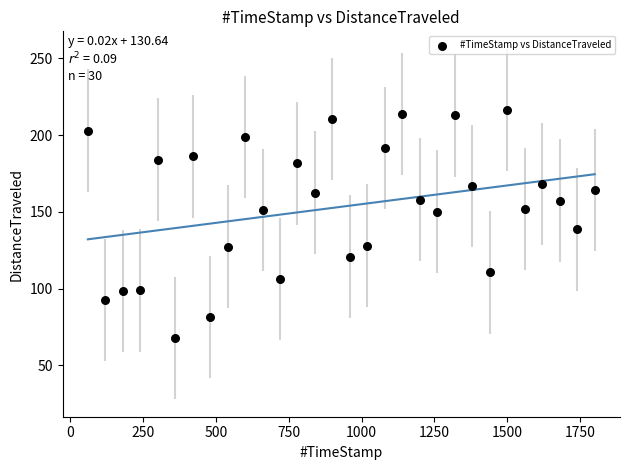

What is the range of Y values (max minus min)?

148.4